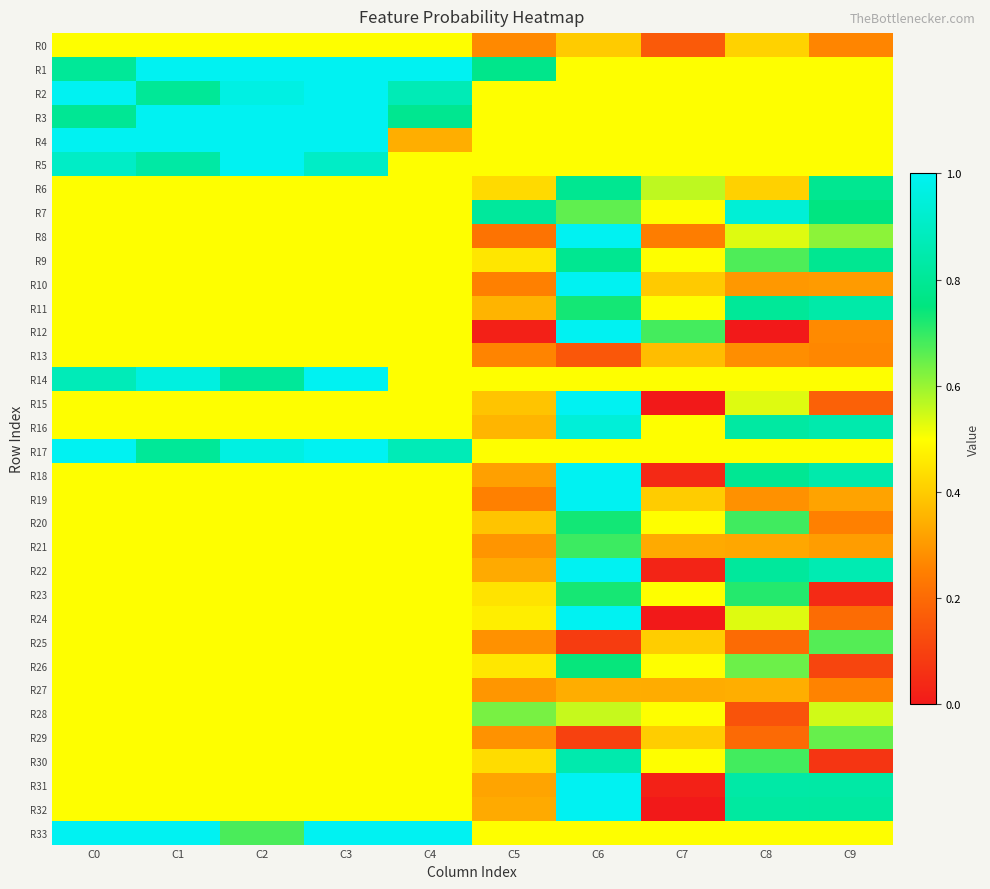

At how many categories does at least one series exceed 0?

10